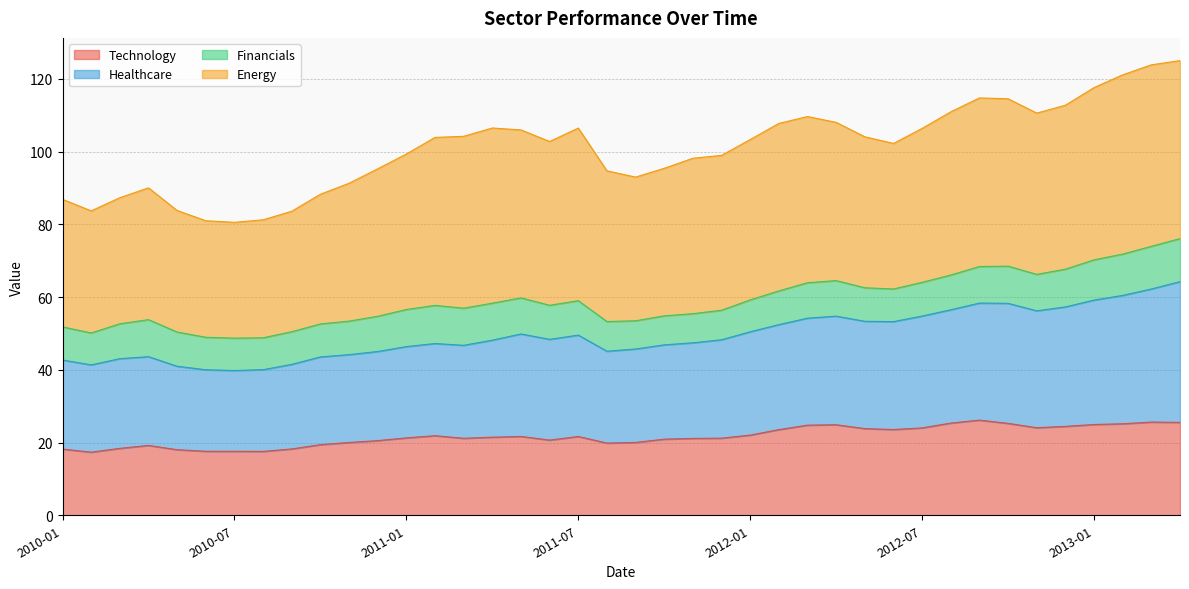

True or false: Healthcare and Technology intersect in this chart.

False